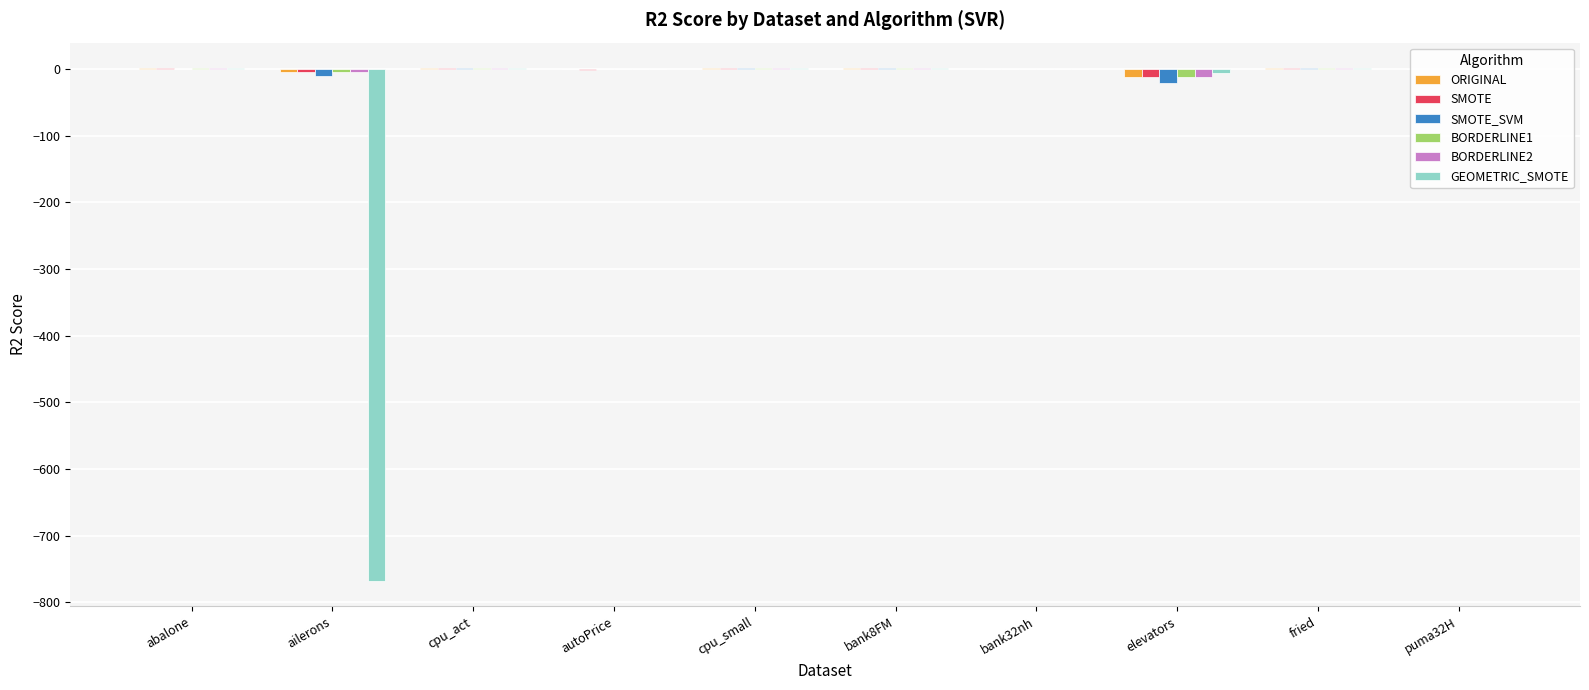

What are all the series names shown in the legend?

ORIGINAL, SMOTE, SMOTE_SVM, BORDERLINE1, BORDERLINE2, GEOMETRIC_SMOTE